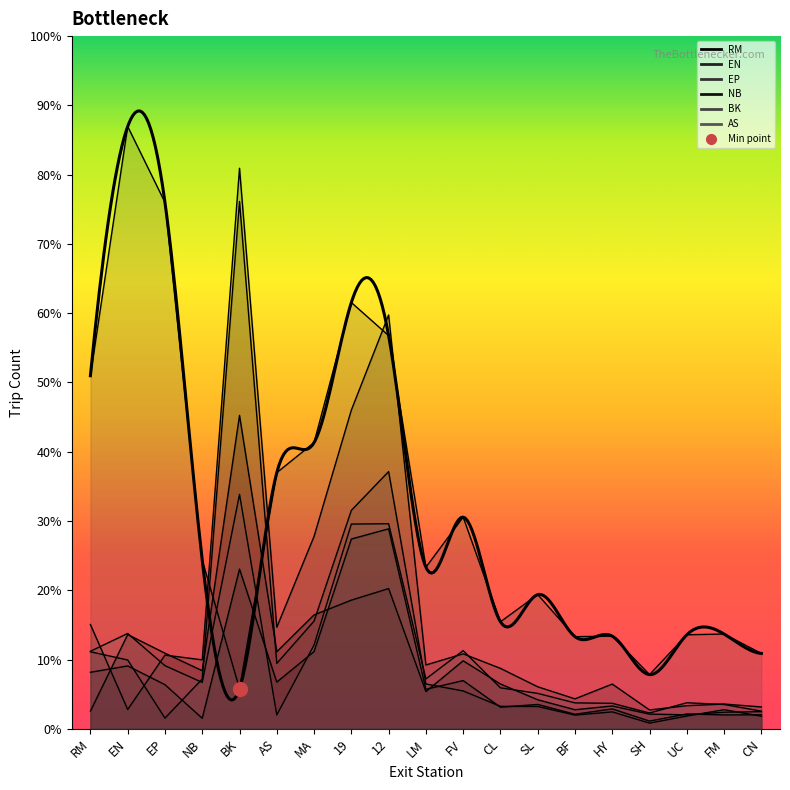

At which category does BK reach its first local valley?

BK